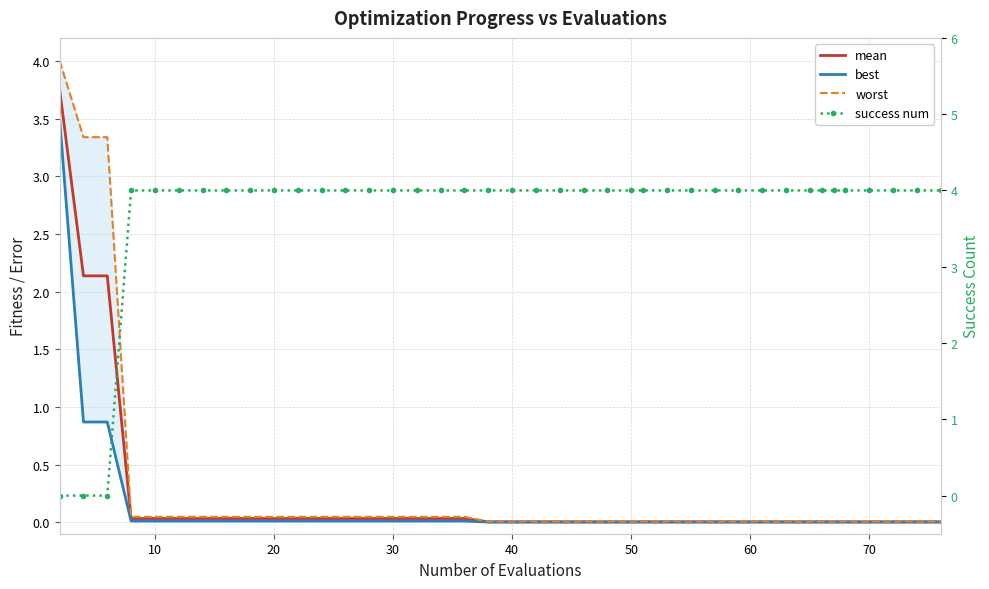

How many lines are shown in the chart?

4